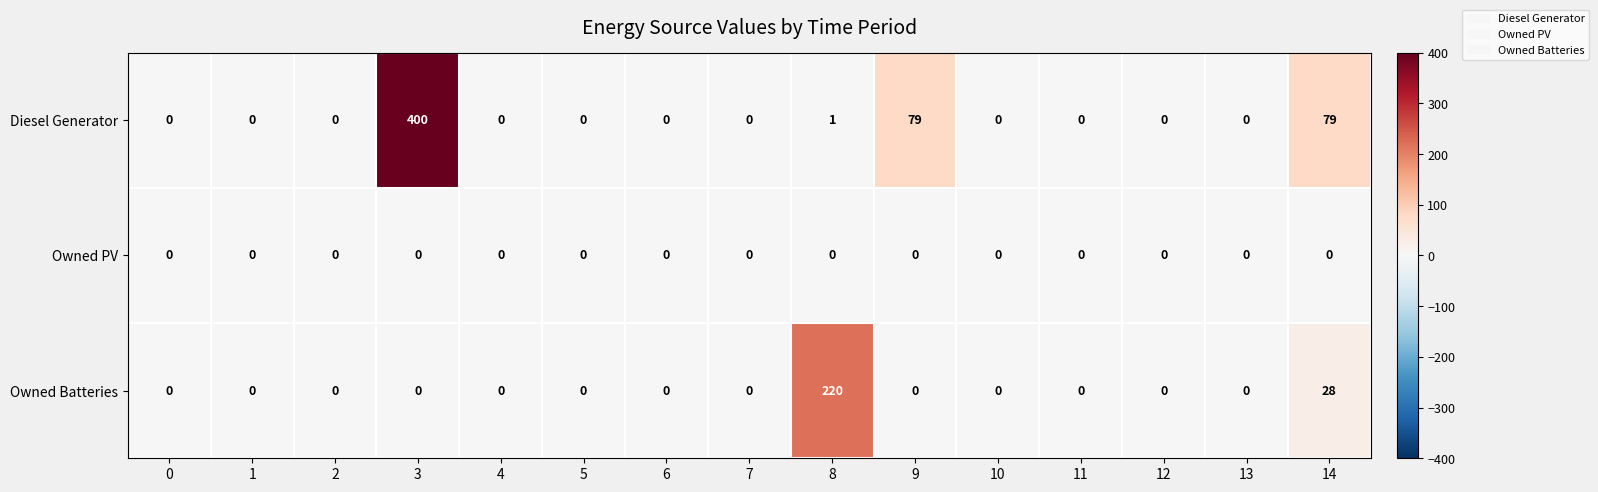

What is the difference between the maximum and minimum values in the Diesel Generator series?

400